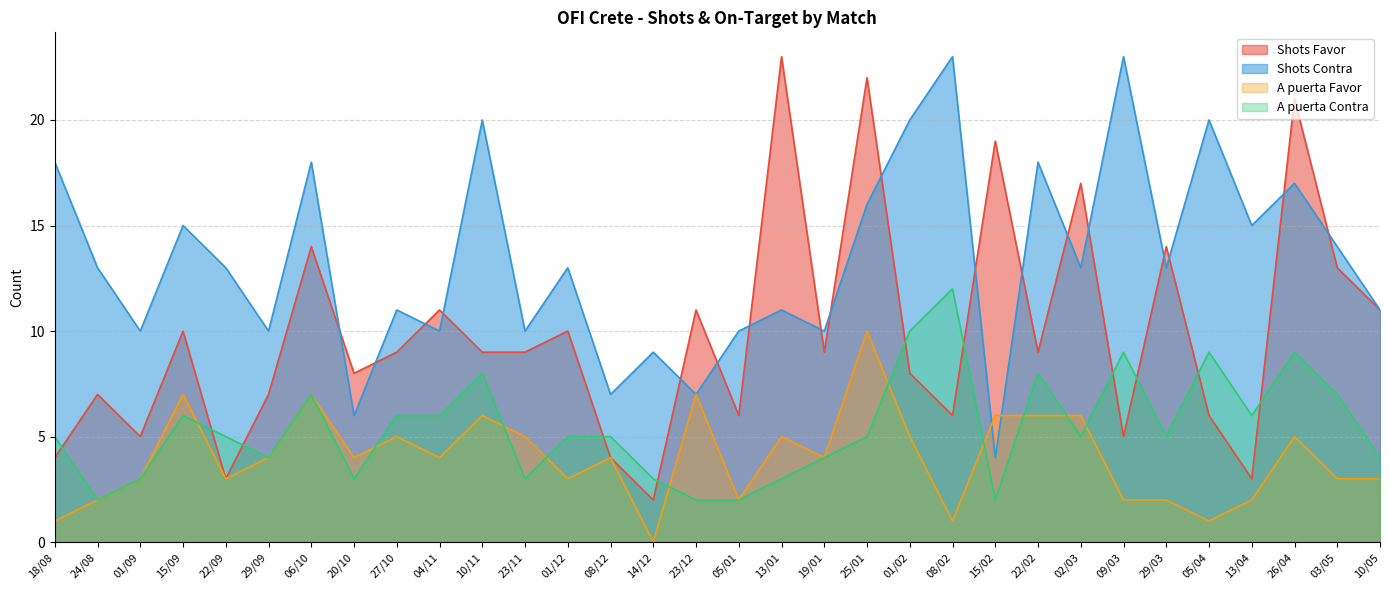

How many lines are shown in the chart?

4